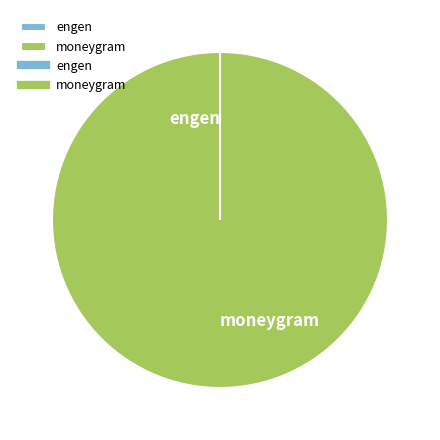

Is it true that moneygram is 100% of the pie?

True